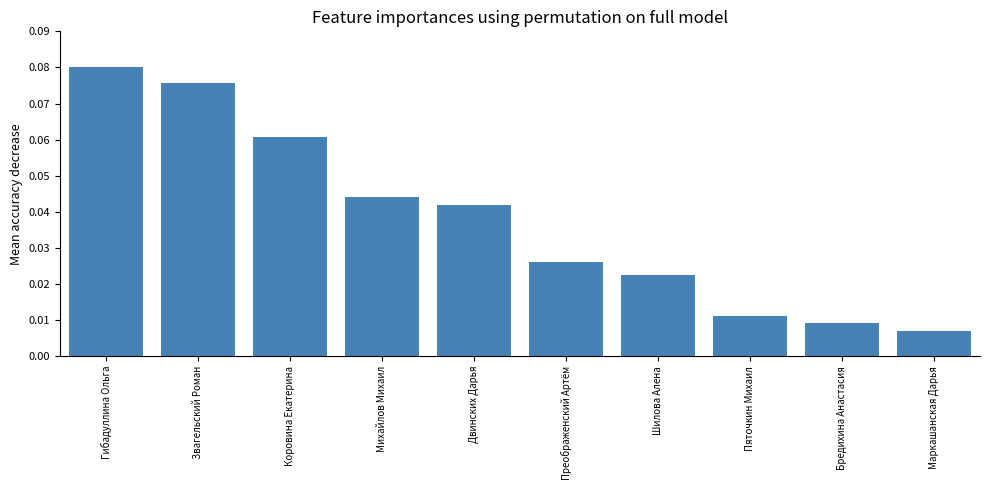

The chart shows a value of 0.0 at Звагельский Роман. True or false?

False